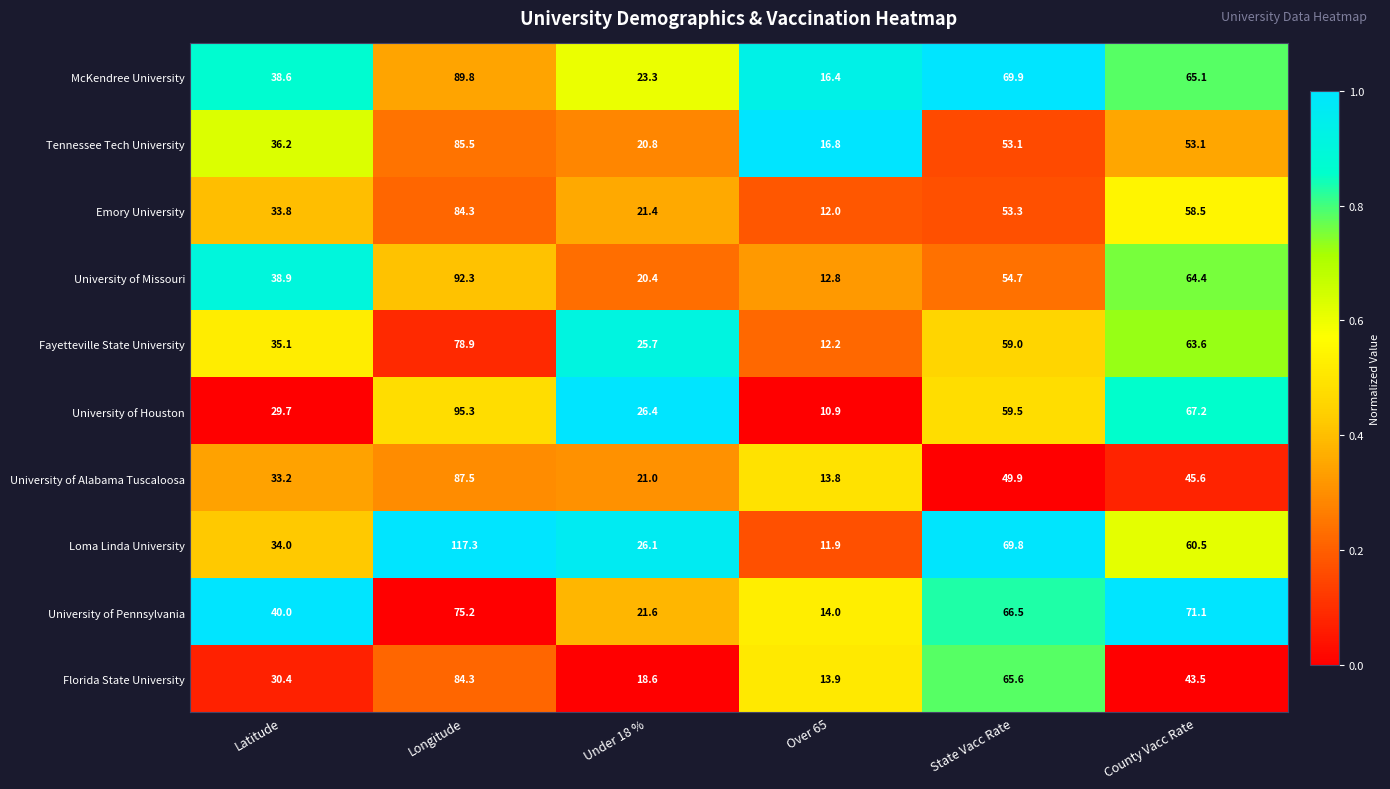

The value of Florida State University at Longitude is 111.8. True or false?

False